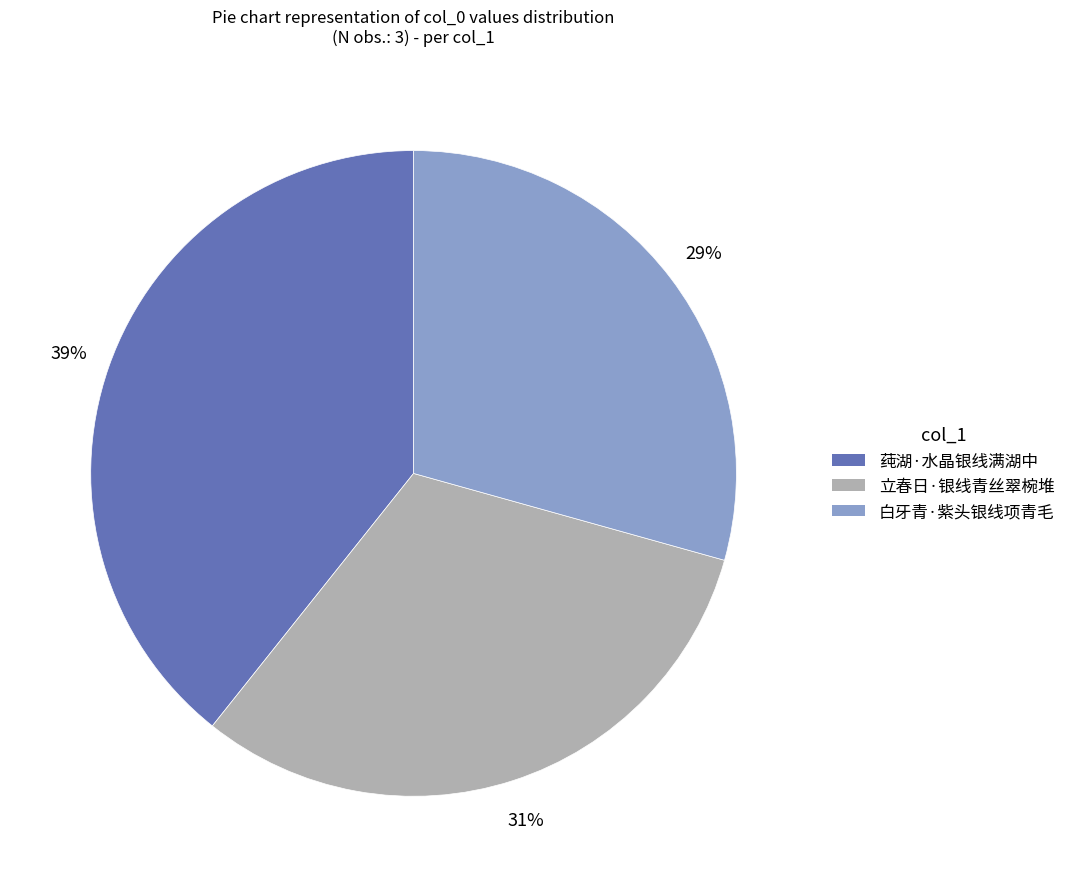

To the nearest percent, what percentage of the pie is 莼湖·水晶银线满湖中?

39%